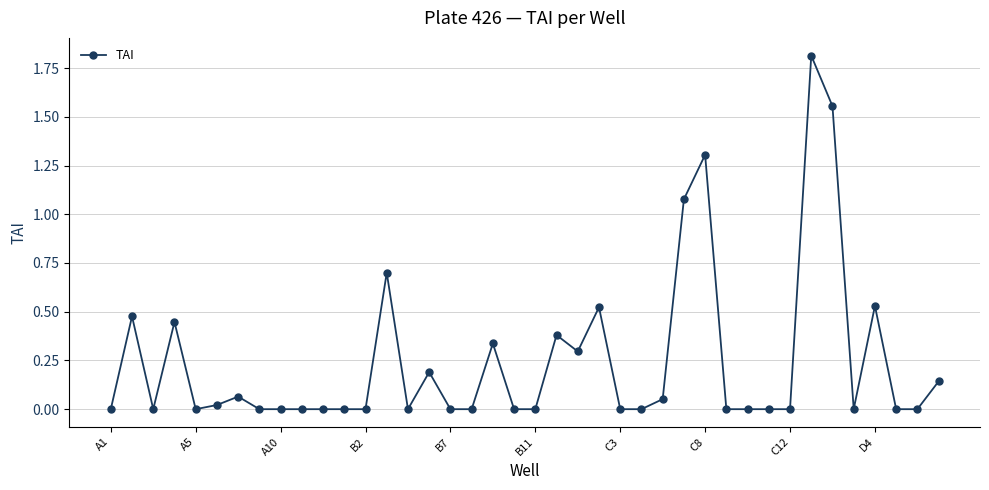

True or false: the data has more than 0 interior local peaks.

True